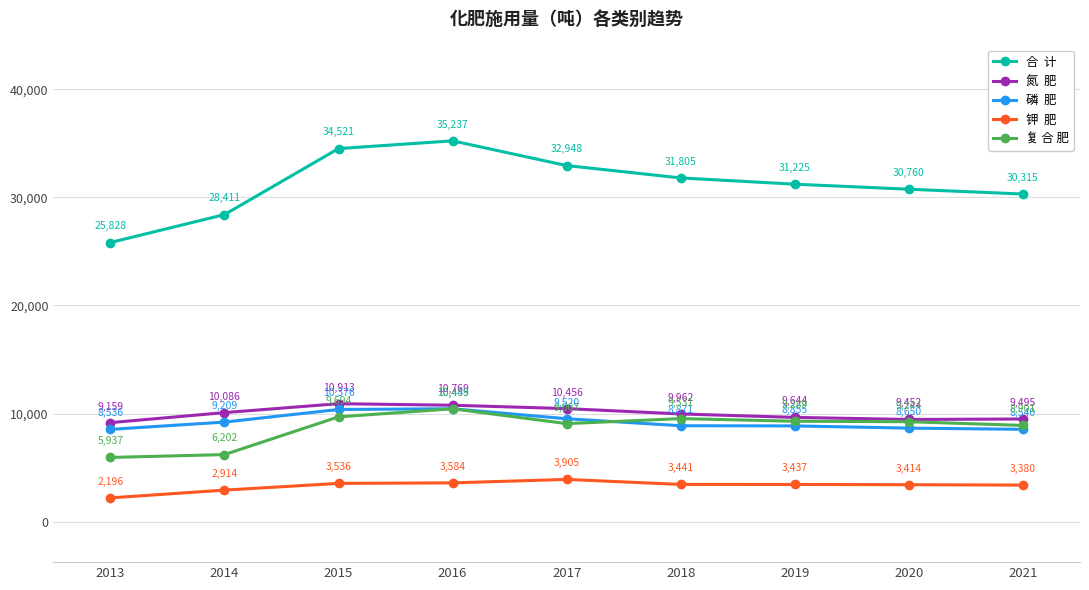

What is the minimum value shown in the chart?

2196